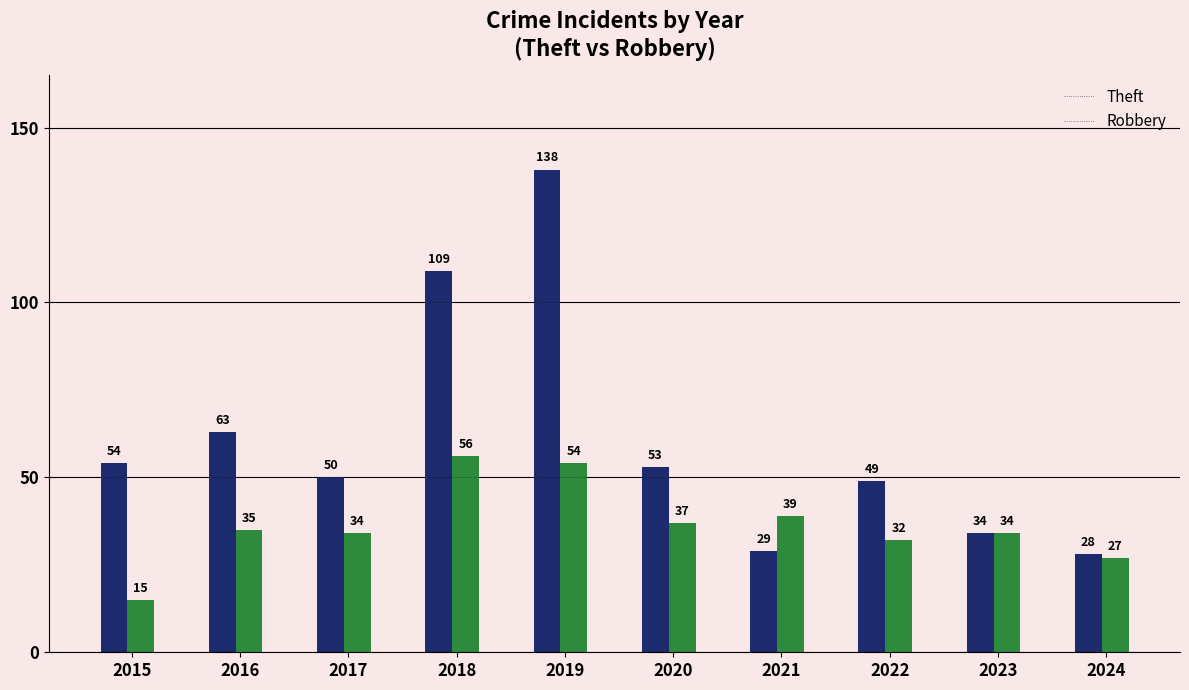

What is the total value across all series at 2016?

98